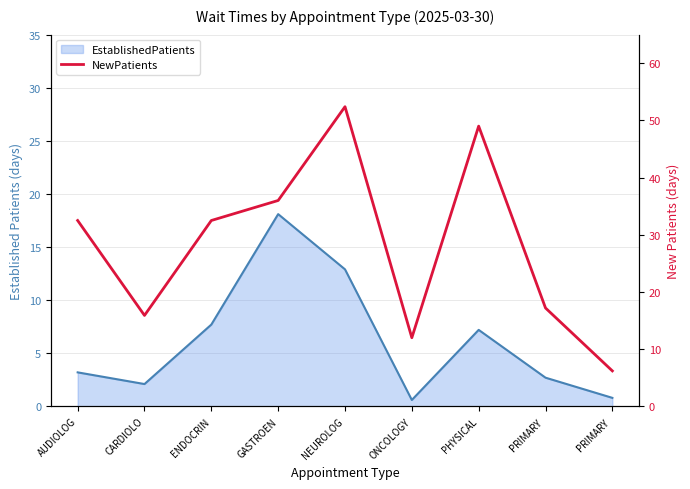

At which category does the data reach its first local valley?

CARDIOLO